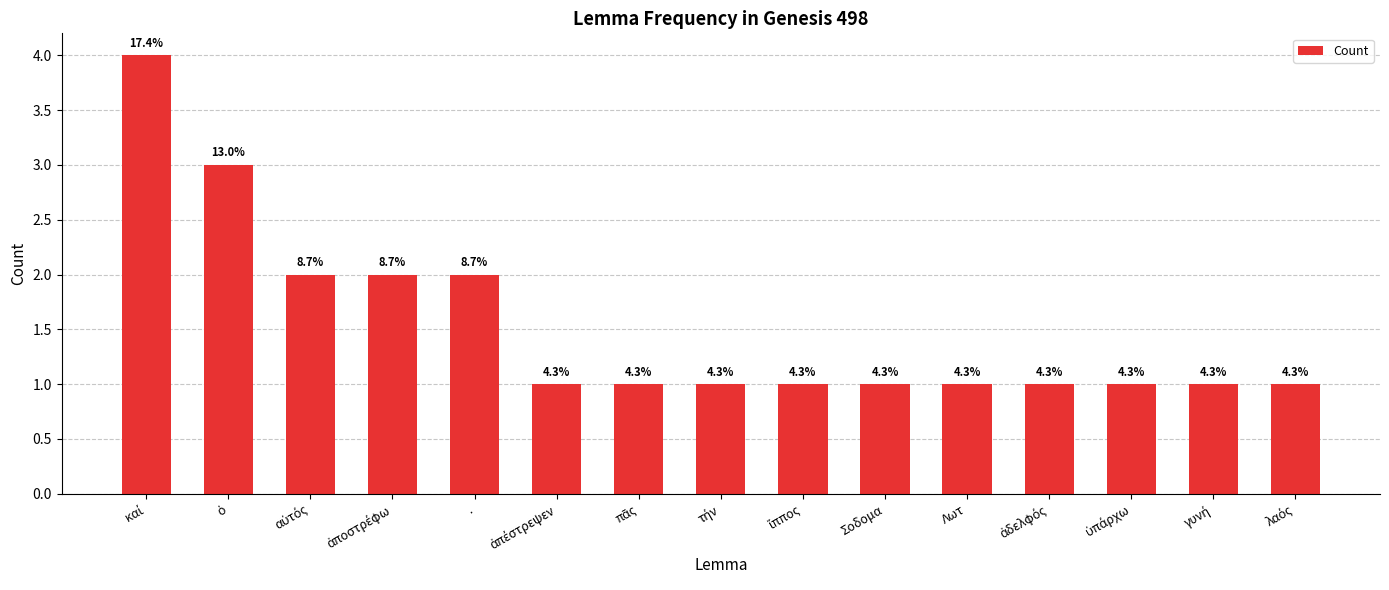

Reading right to left, list all the values displayed in this chart.

1	1	1	1	1	1	1	1	1	1	2	2	2	3	4